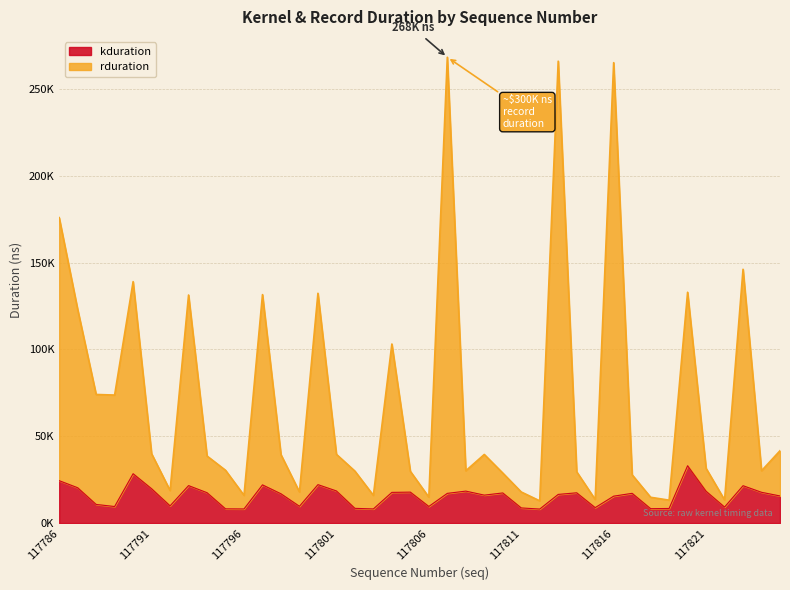

Does the chart display data point markers on the line(s)?

No